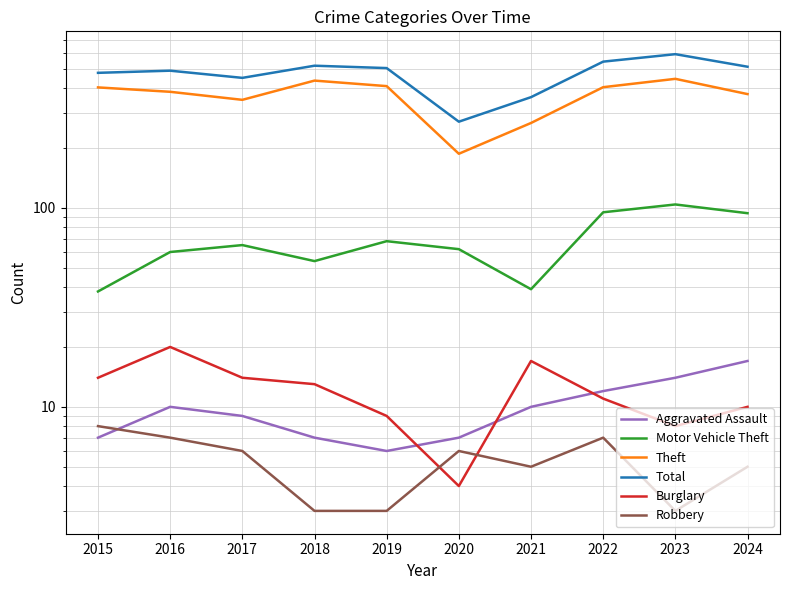

The value of Robbery at 2020 is 6. True or false?

True